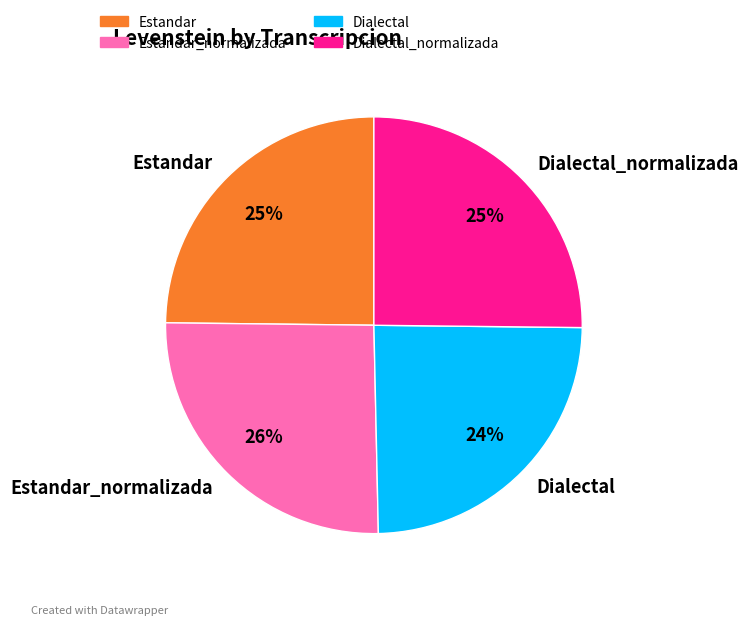

Combined, do Estandar_normalizada and Dialectal_normalizada account for over 50%?

Yes